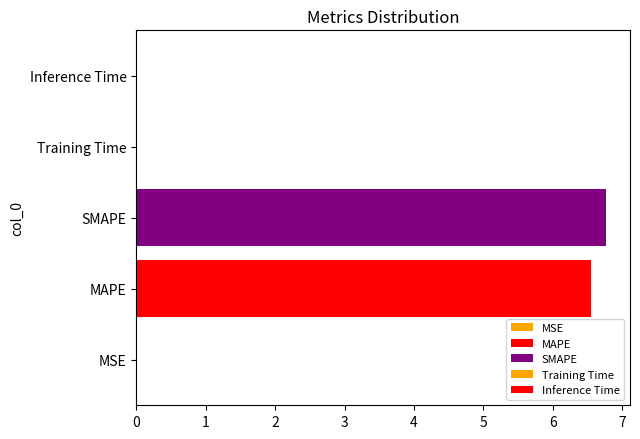

How many data points does each series have?

1